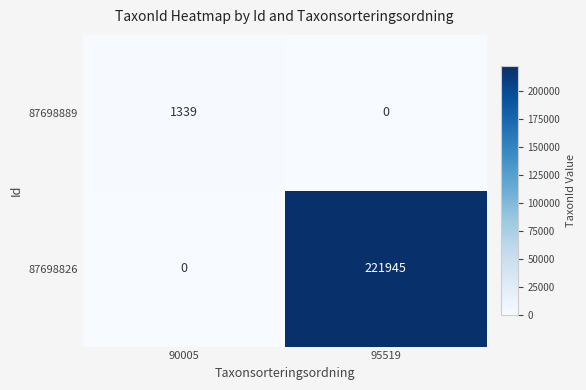

Reading right to left, extract all data points from this chart.

87698889: 95519=0	90005=1339
87698826: 95519=221945	90005=0